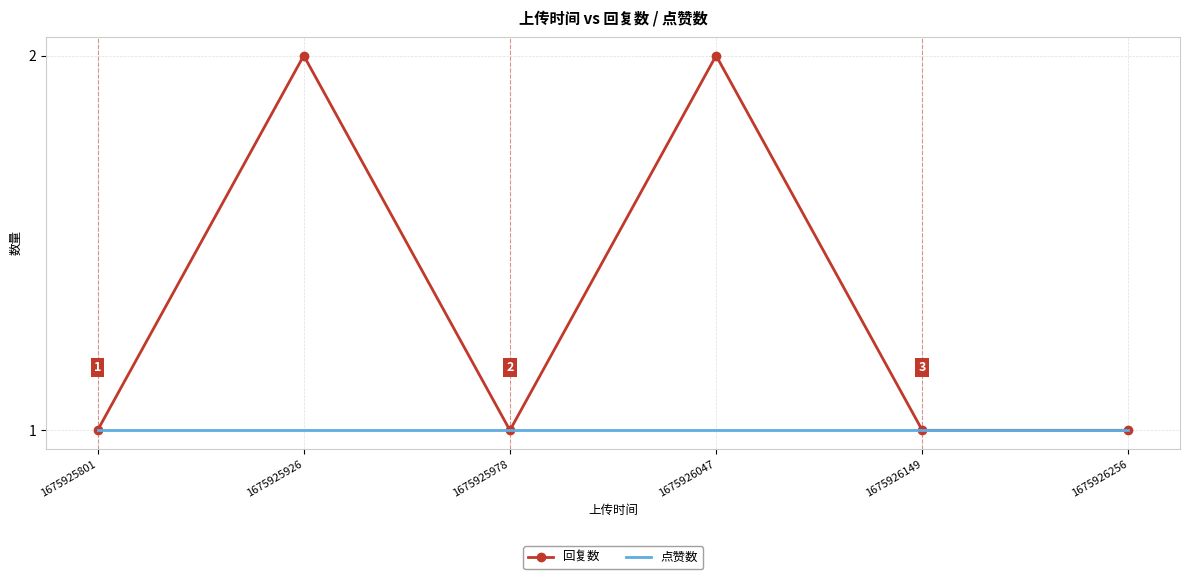

Which series has the largest range (max minus min)?

回复数